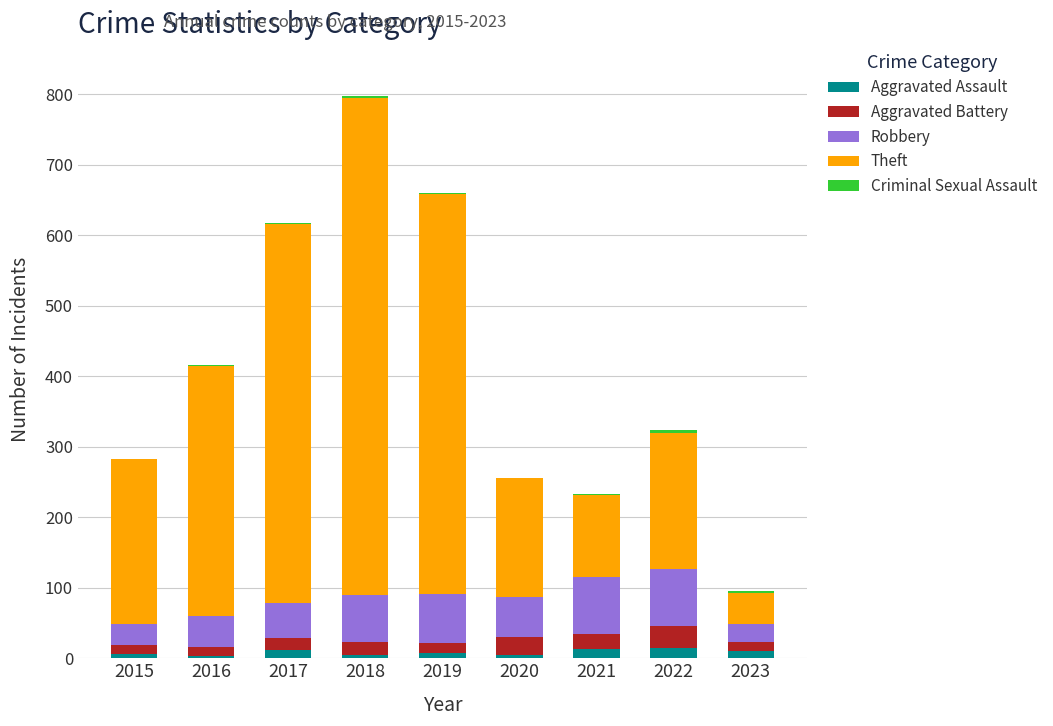

Are the bars grouped side by side (vs. stacked)?

No